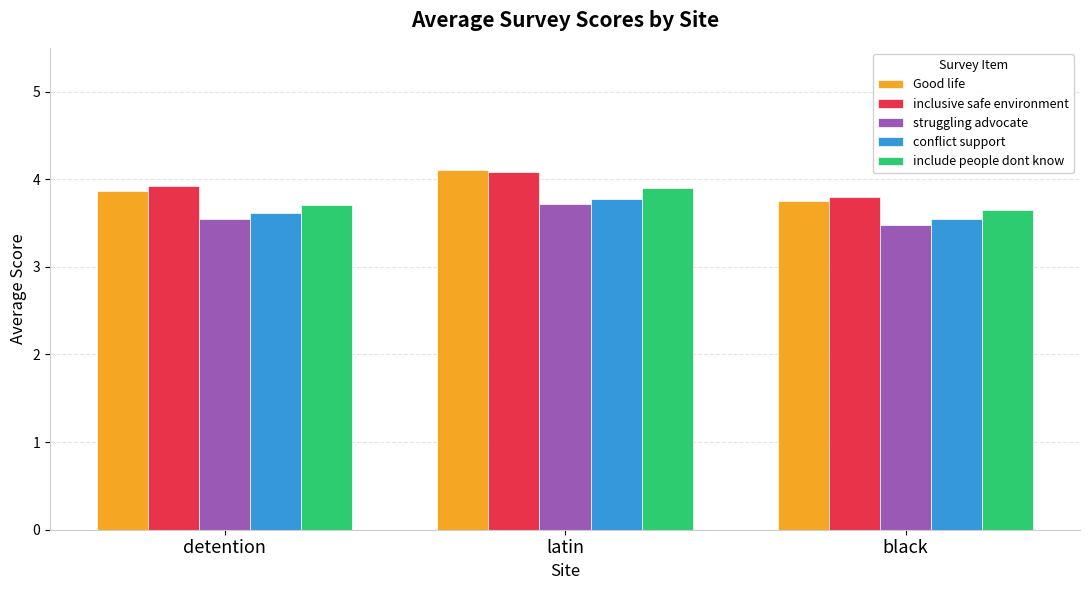

What position from the right is black?

1